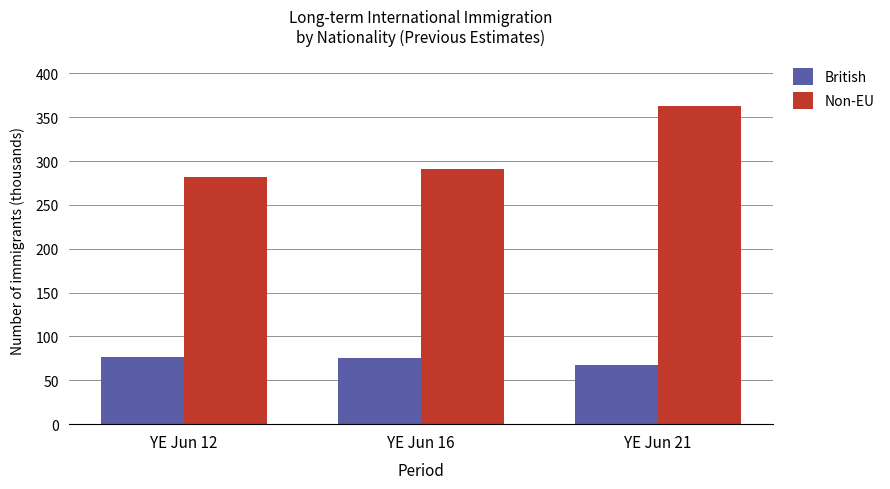

What is the sum of the British values at YE Jun 21 and YE Jun 12?

144